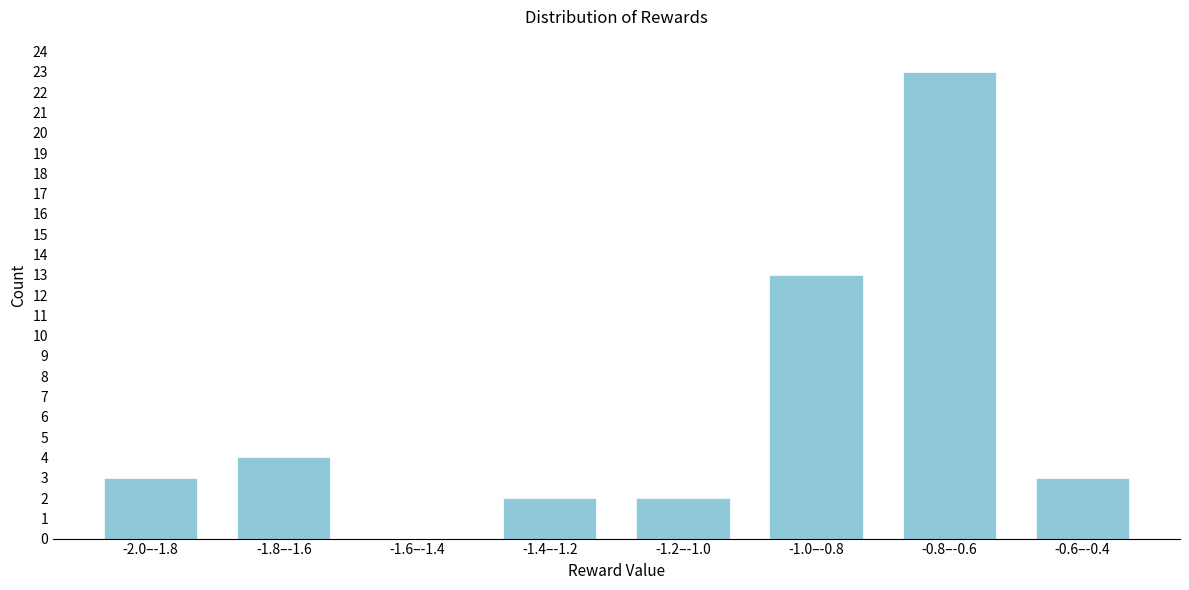

Reading right to left, extract all data points from this chart.

-0.6–-0.4=3	-0.8–-0.6=23	-1.0–-0.8=13	-1.2–-1.0=2	-1.4–-1.2=2	-1.6–-1.4=0	-1.8–-1.6=4	-2.0–-1.8=3